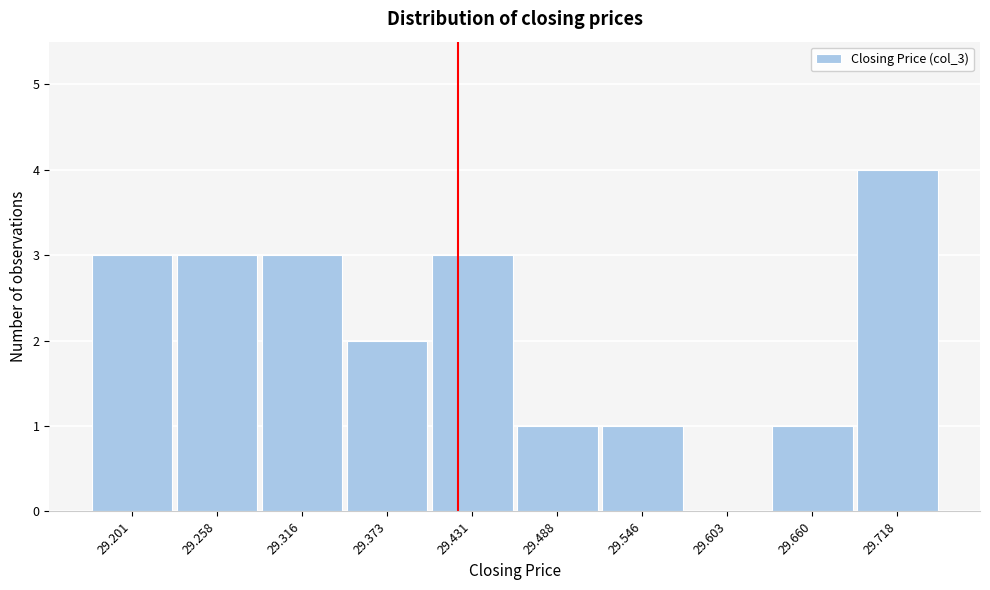

Reading left to right, extract all data points from this chart.

29.201=3	29.258=3	29.316=3	29.373=2	29.431=3	29.488=1	29.546=1	29.603=0	29.660=1	29.718=4